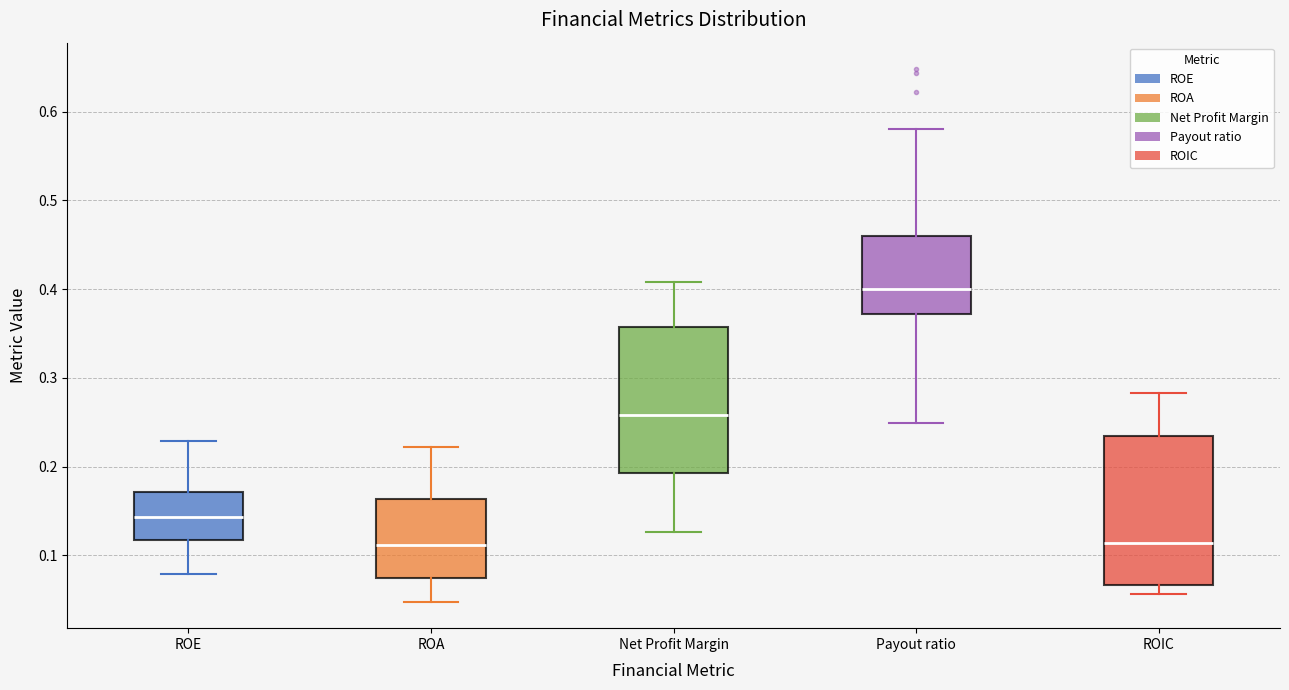

Reading left to right, transcribe this box plot: for each box, give where its median line is, the range the box spans, and where its two whiskers end, as read against the y-axis. The values are not printed on the chart, so give them approximately, as read against the axis.

ROE: median 0.14, box 0.12 to 0.17, whiskers 0.08 to 0.23
ROA: median 0.11, box 0.07 to 0.16, whiskers 0.05 to 0.22
Net Profit Margin: median 0.26, box 0.19 to 0.36, whiskers 0.13 to 0.41
Payout ratio: median 0.40, box 0.37 to 0.46, whiskers 0.25 to 0.58
ROIC: median 0.11, box 0.07 to 0.23, whiskers 0.06 to 0.28